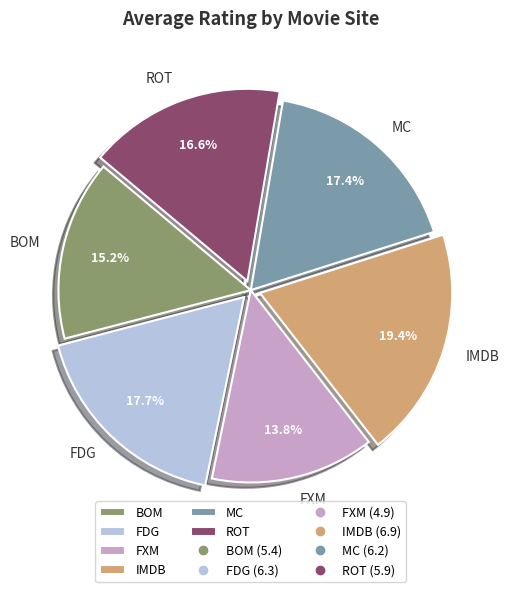

Which category has the biggest portion of the pie?

IMDB